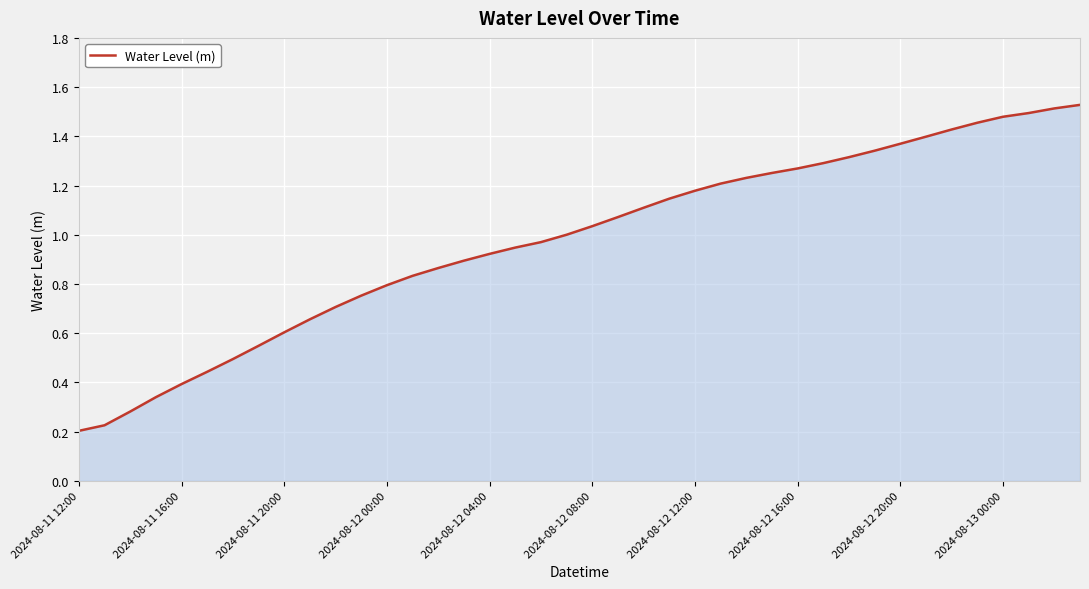

How many lines are shown in the chart?

1